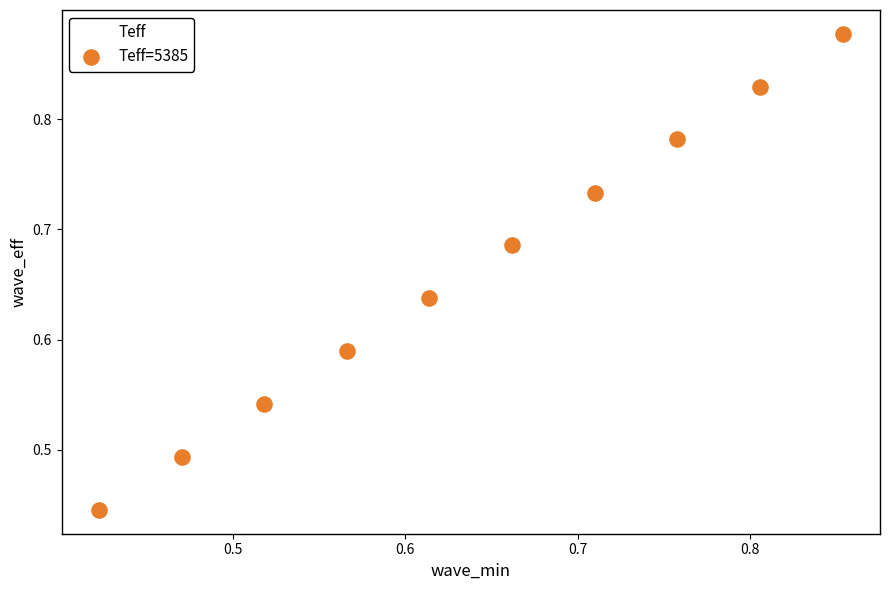

How many points are shown in the scatter plot?

10